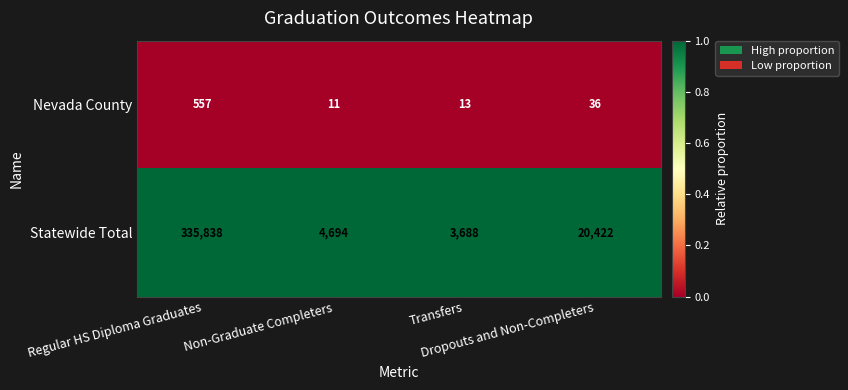

Which series has the widest spread of values?

Statewide Total